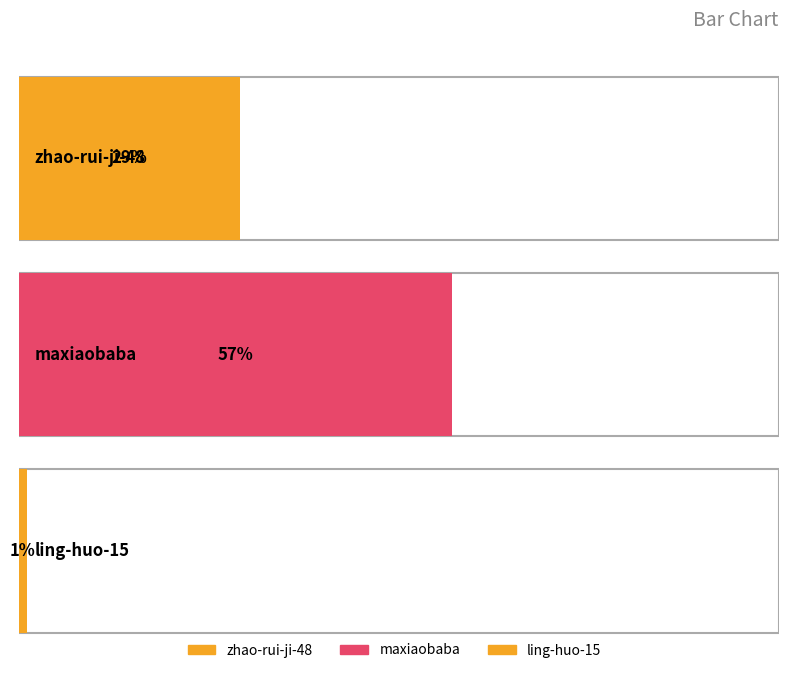

What is the change in value from zhao-rui-ji-48 to maxiaobaba?

+28